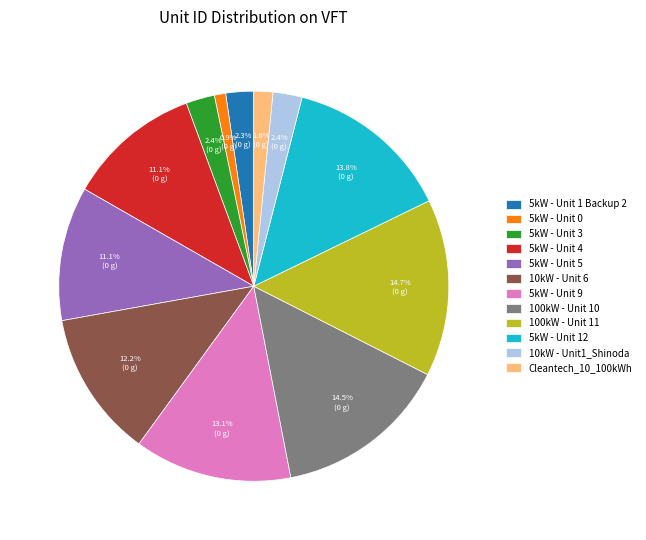

The 100kW - Unit 11 slice represents 15% of the pie. True or false?

True